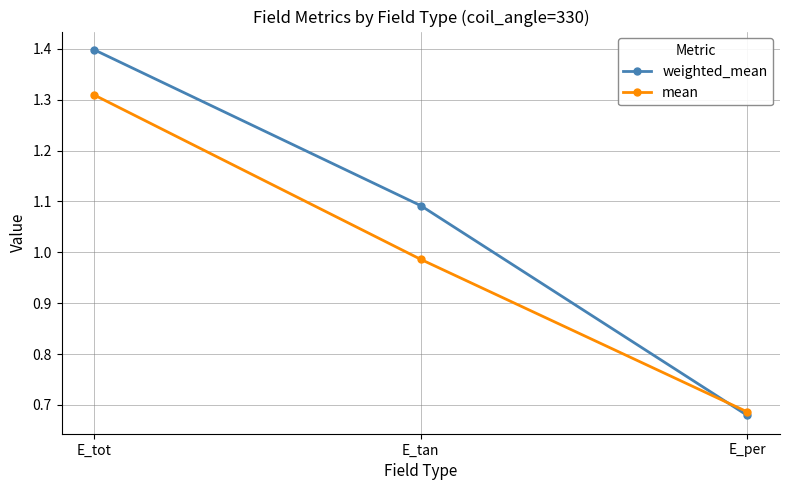

What are all the series names shown in the legend?

weighted_mean, mean